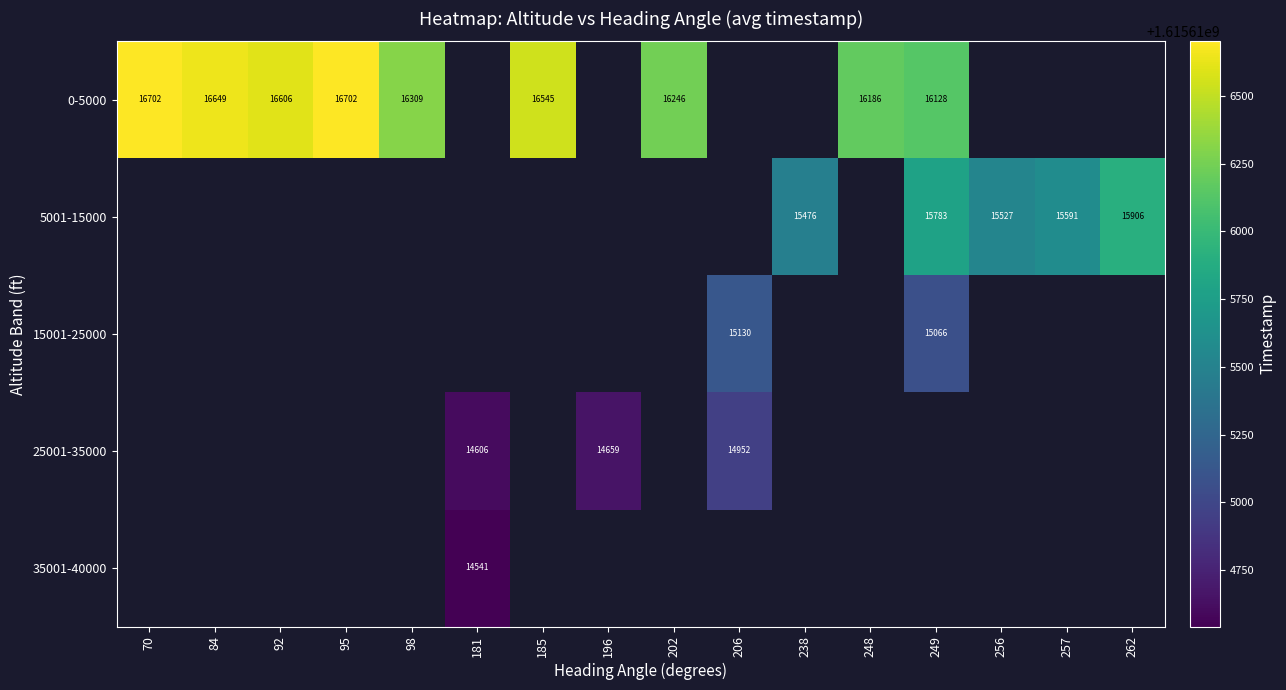

True or false: 0-5000 has a value of 16606 at 92.

True